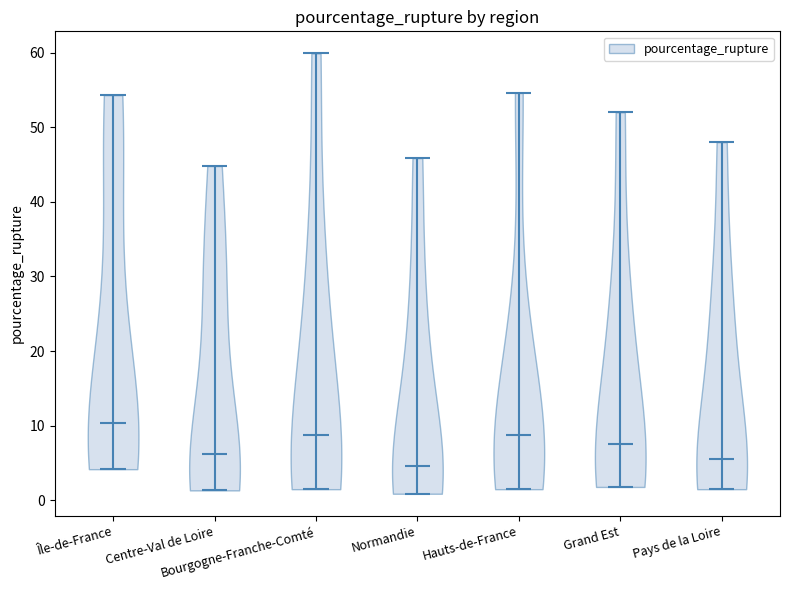

What is the highest point the violin for Bourgogne-Franche-Comté reaches on the y-axis? The values are not printed on the chart, so give them approximately, as read against the axis.

60